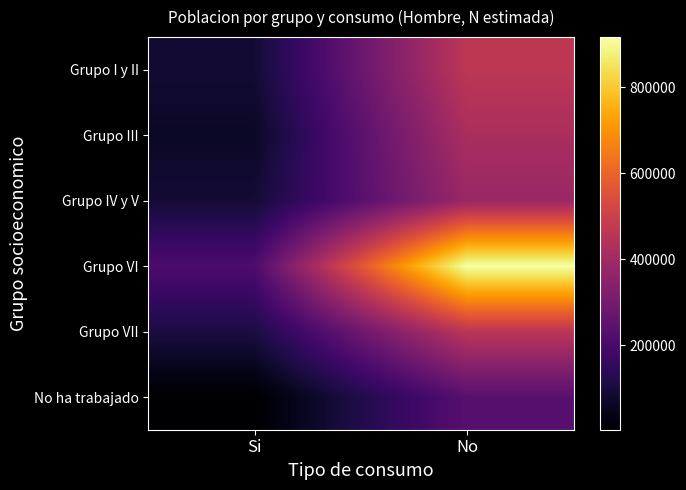

At which category does the chart reach its peak across all series?

No